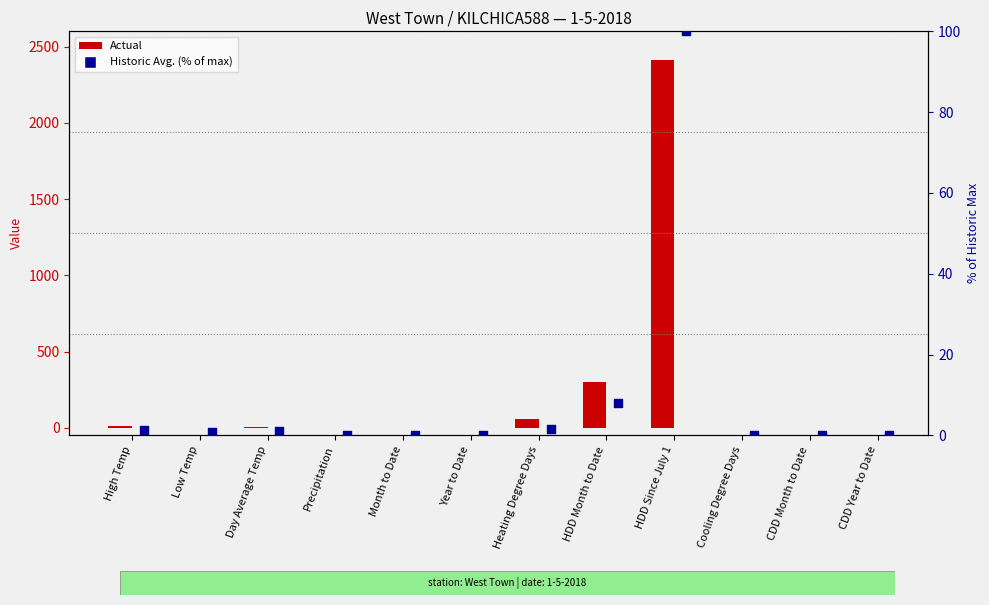

Which series has the largest total across all categories?

Actual